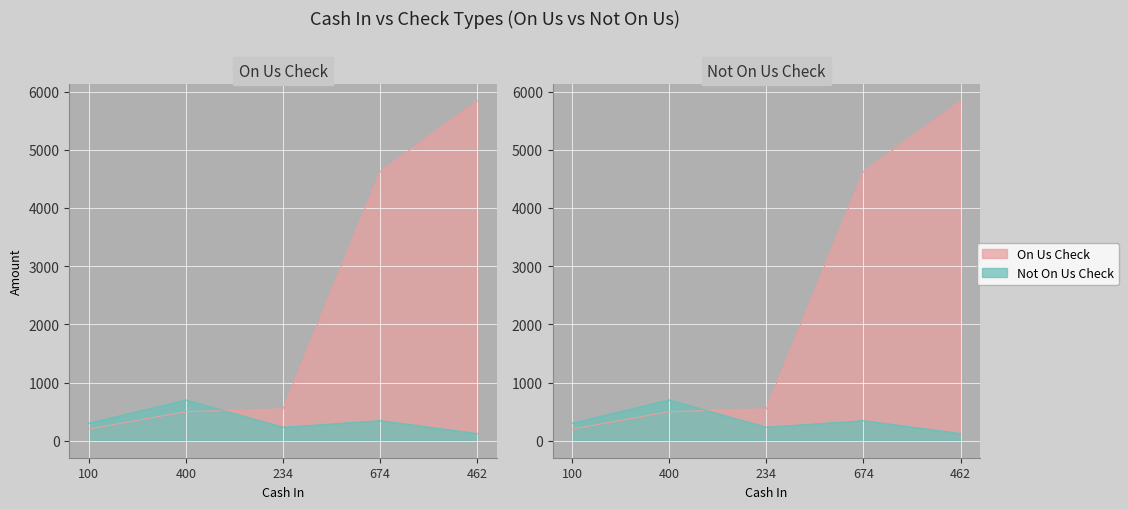

Read the On Us Check value at 462.

5838